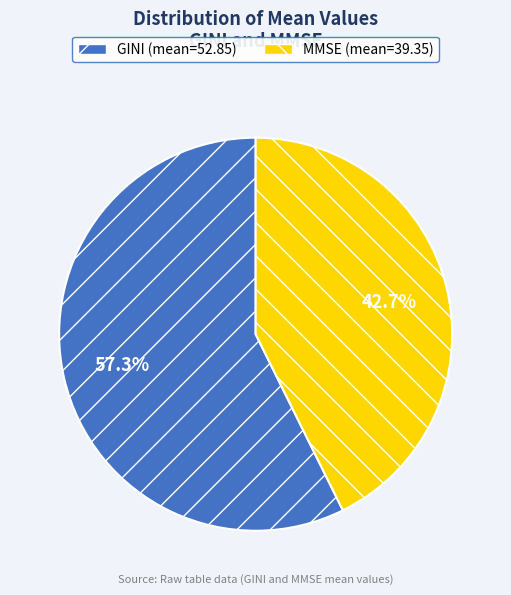

Is it true that MMSE is 43% of the pie?

True